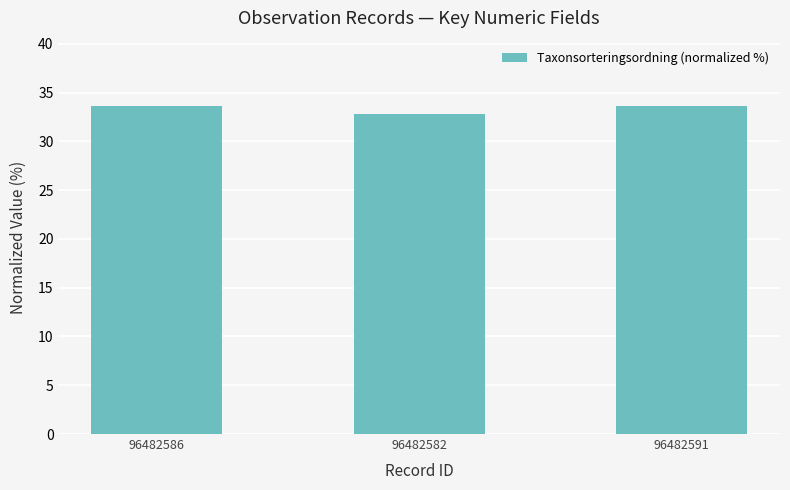

What is the change in value from 96482582 to 96482591?

+0.8